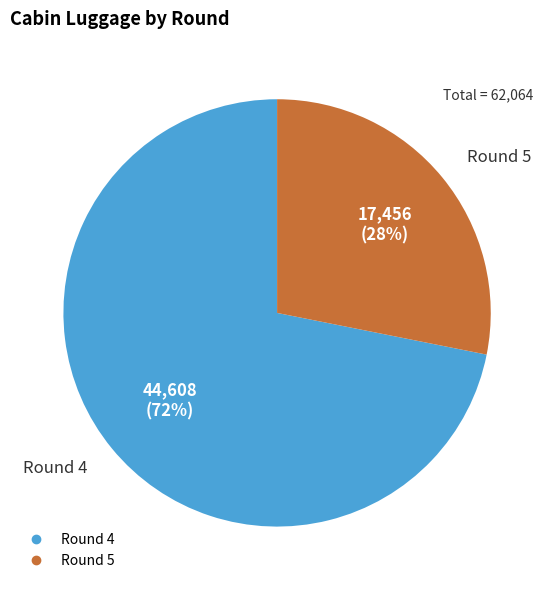

Approximately how many times larger is the value at Round 4 compared to Round 5?

2.6